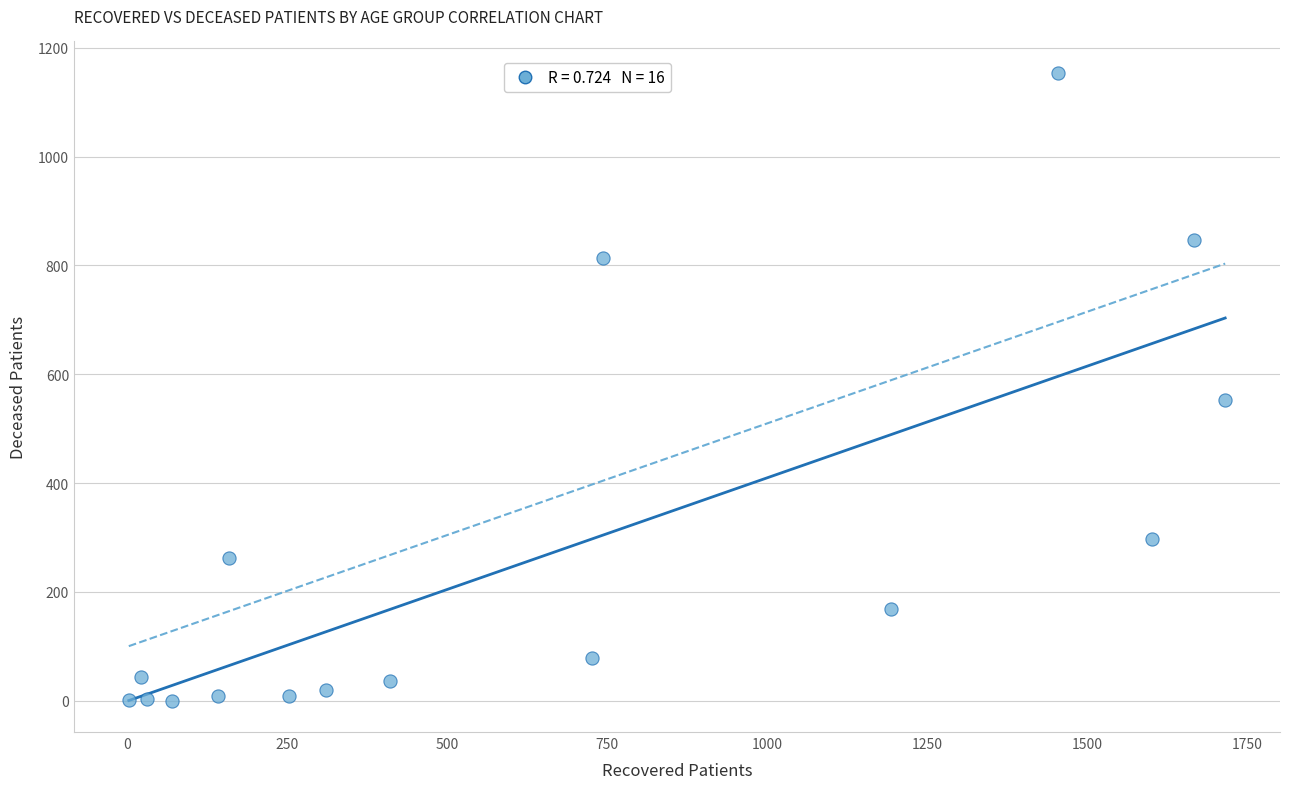

What Y value in the scatter plot is closest to 577?

552